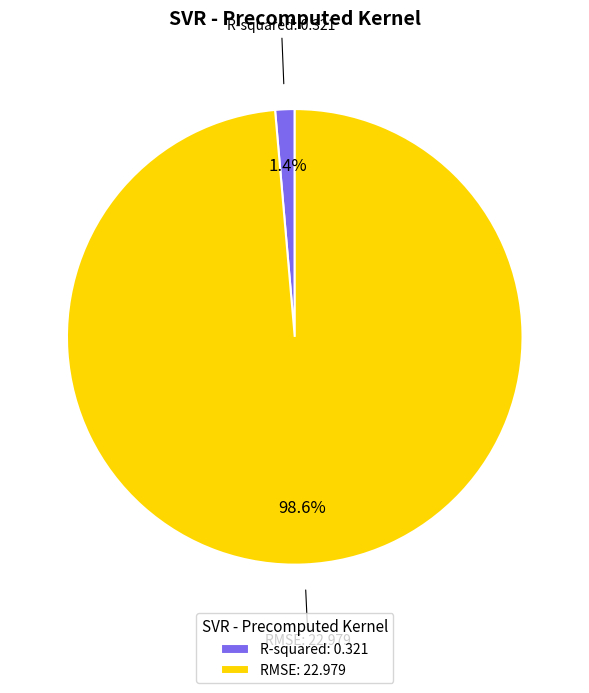

What is the smallest slice in the pie chart?

R-squared